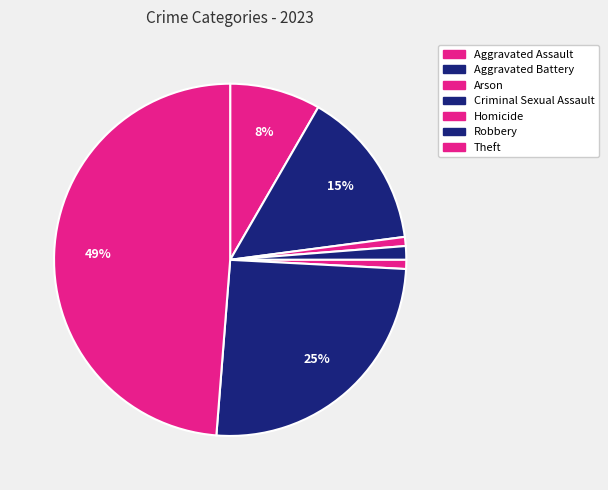

To the nearest percent, what is the difference between the largest and smallest slice percentages?

48%